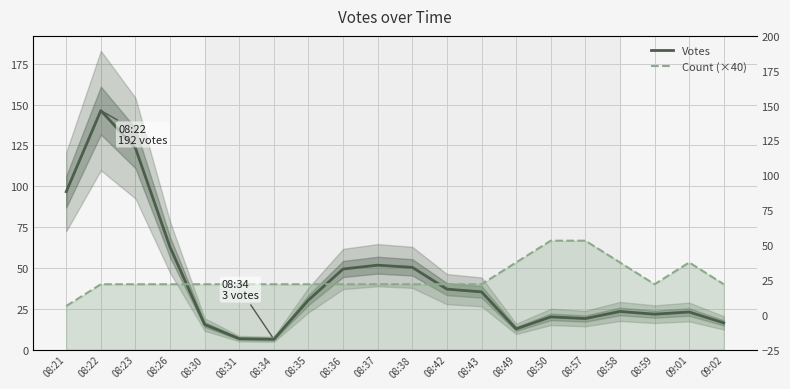

Reading left to right, list all the values displayed in this chart.

Votes: 08:21=96.7	08:22=146.3	08:23=123.3	08:26=62.7	08:30=15.3	08:31=6.7	08:34=6.3	08:35=30.3	08:36=49.3	08:37=51.7	08:38=50.3	08:42=37.0	08:43=35.3	08:49=12.7	08:50=20.0	08:57=19.0	08:58=23.3	08:59=21.7	09:01=23.0	09:02=16.3
Count (×40): 08:21=26.7	08:22=40.0	08:23=40.0	08:26=40.0	08:30=40.0	08:31=40.0	08:34=40.0	08:35=40.0	08:36=40.0	08:37=40.0	08:38=40.0	08:42=40.0	08:43=40.0	08:49=53.3	08:50=66.7	08:57=66.7	08:58=53.3	08:59=40.0	09:01=53.3	09:02=40.0